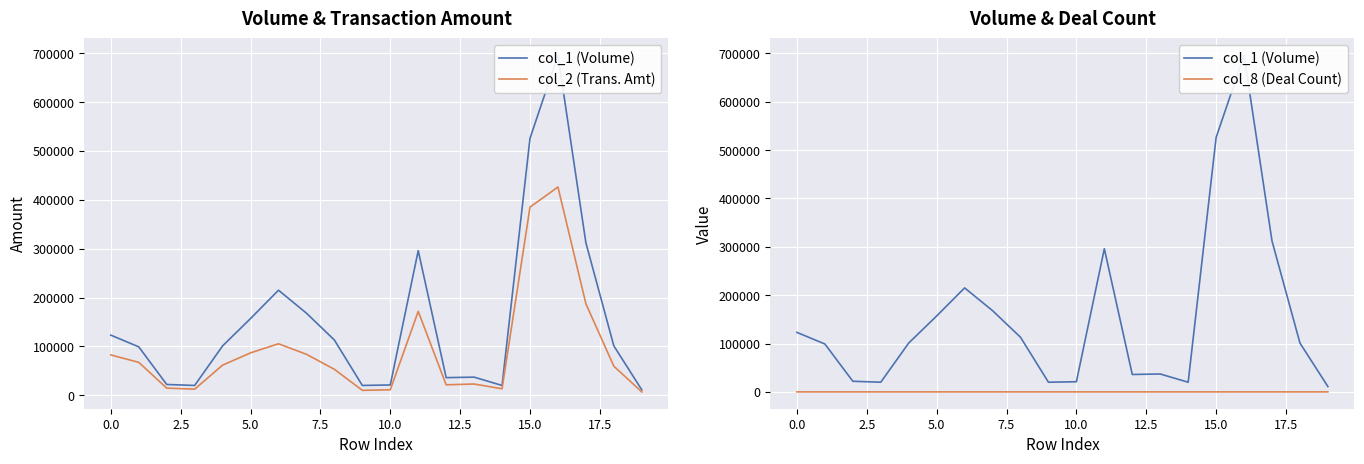

What is the sum of all col_8 (Deal Count) values?

74